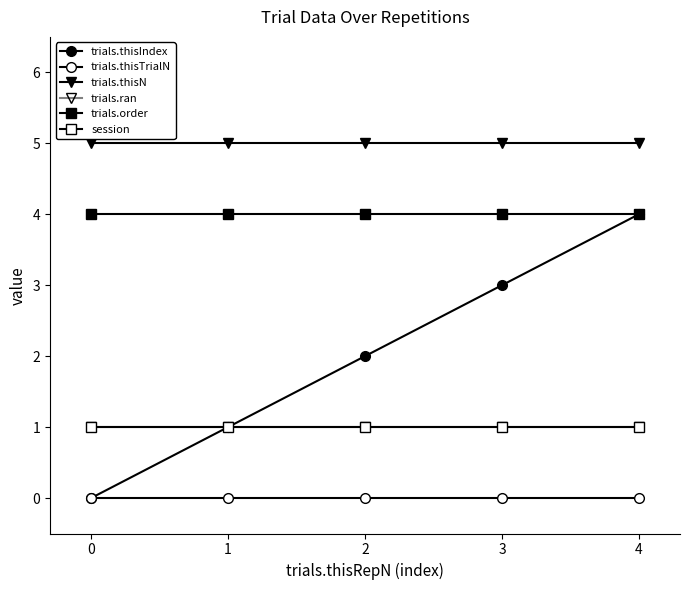

Rank the series by their maximum value, from highest to lowest.

trials.thisN, trials.thisIndex, trials.order, trials.ran, session, trials.thisTrialN